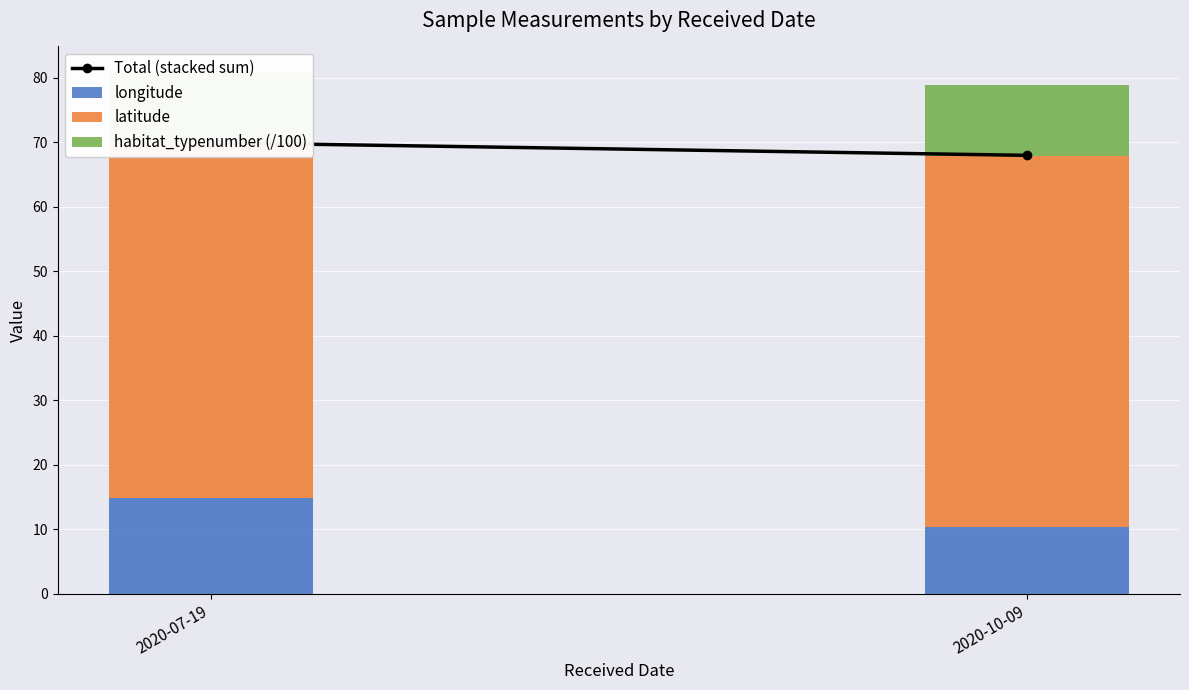

What is the approximate value of longitude at 2020-07-19?

14.8